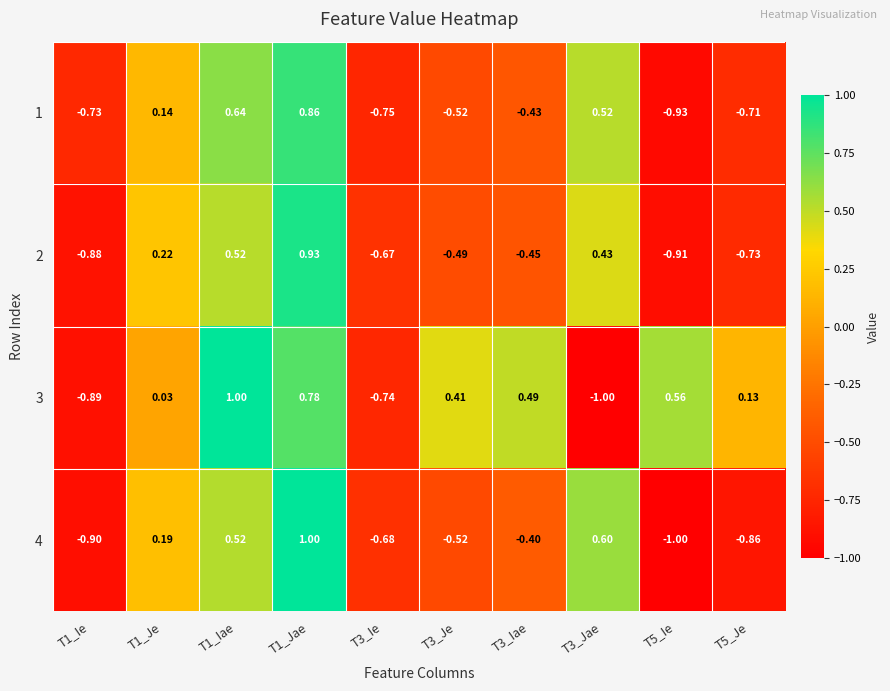

How many data points in 1 are above 0?

4